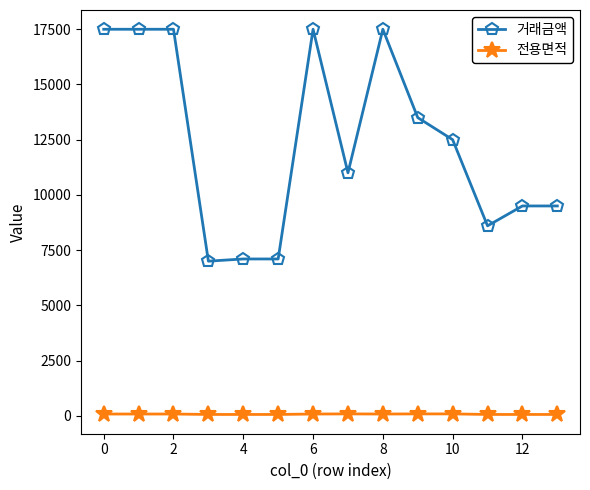

What is the average value of the 전용면적 series?

72.3